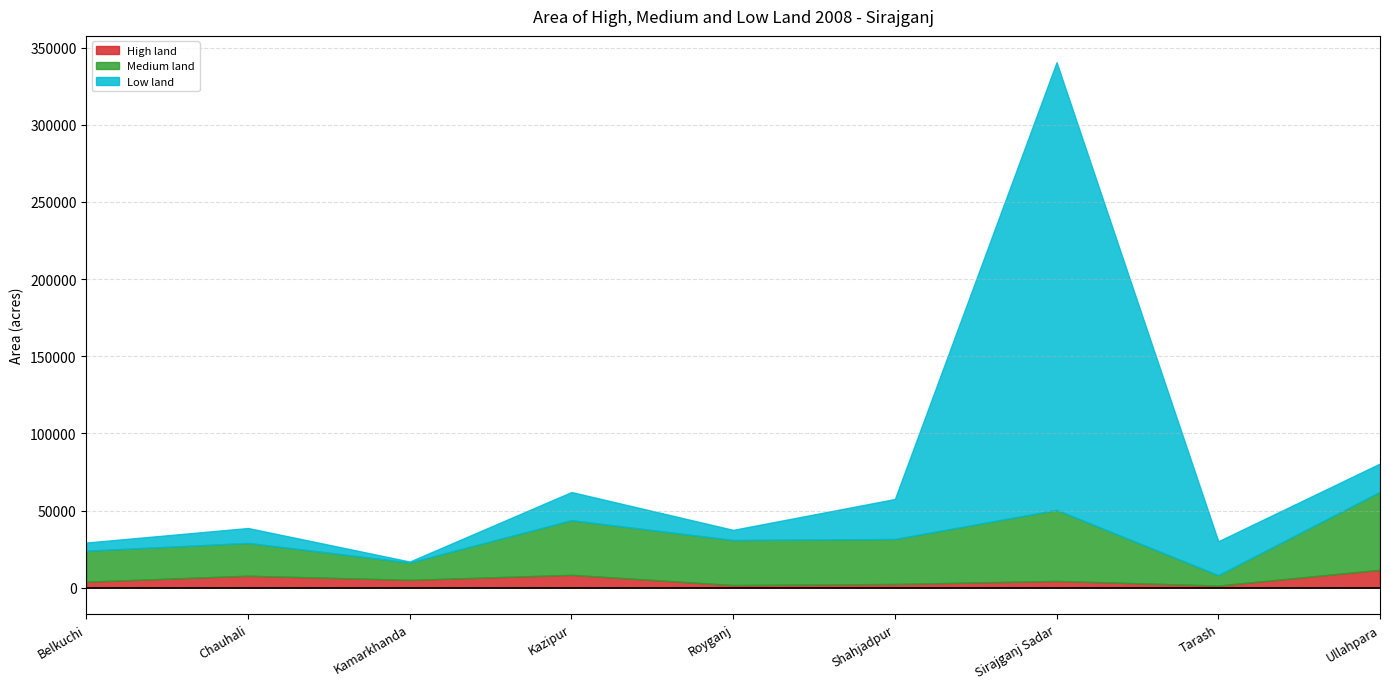

Reading left to right, transcribe all the data shown in this chart.

High land: Belkuchi=3860	Chauhali=7734	Kamarkhanda=5045	Kazipur=8312	Royganj=1689	Shahjadpur=2389	Sirajganj Sadar=4367	Tarash=1360	Ullahpara=11584
Medium land: Belkuchi=20100	Chauhali=21269	Kamarkhanda=11278	Kazipur=35403	Royganj=29202	Shahjadpur=29170	Sirajganj Sadar=46047	Tarash=6728	Ullahpara=50583
Low land: Belkuchi=5300	Chauhali=9669	Kamarkhanda=623	Kazipur=18293	Royganj=6580	Shahjadpur=25915	Sirajganj Sadar=290193	Tarash=22001	Ullahpara=18318